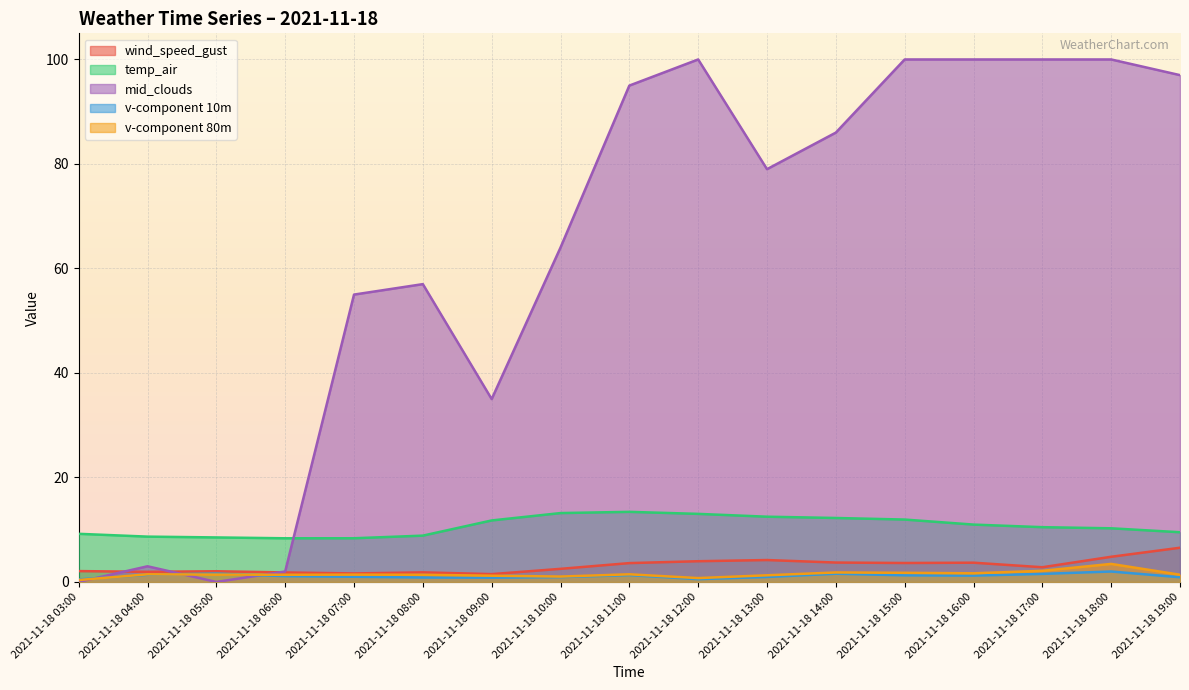

Does the chart display data point markers on the line(s)?

No